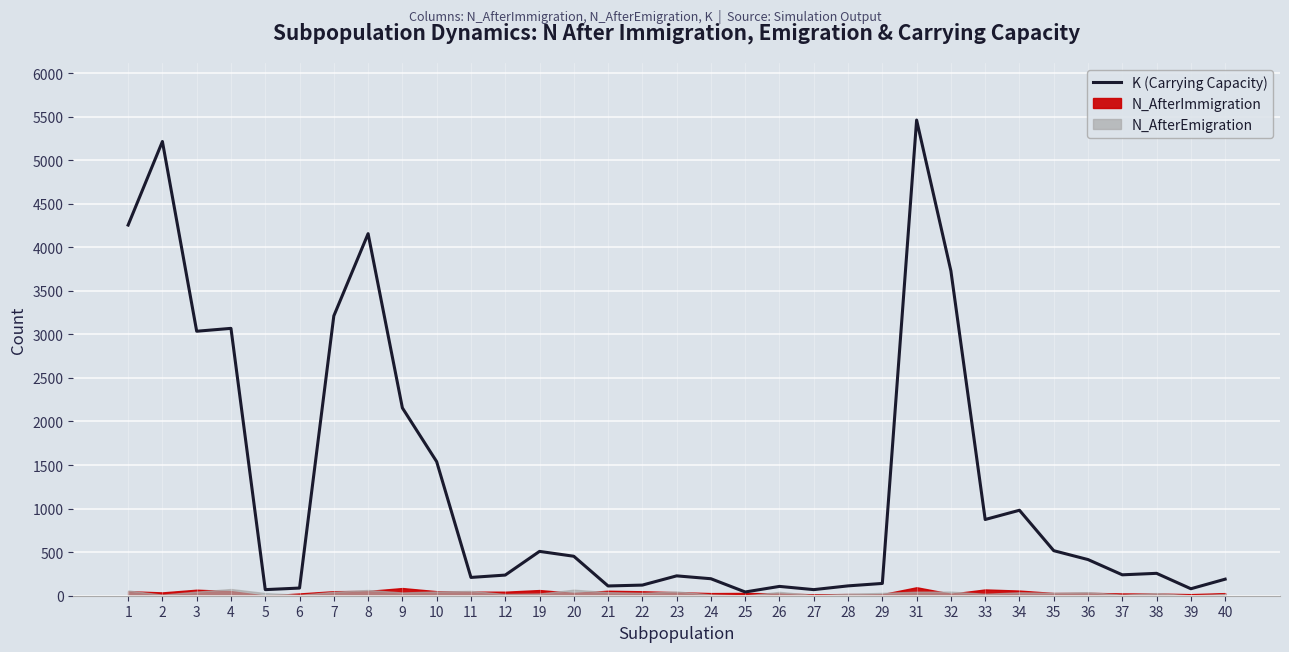

List the labels in order of value, smallest first.

25, 5, 27, 39, 6, 26, 21, 28, 22, 29, 40, 24, 11, 23, 12, 37, 38, 36, 20, 19, 35, 33, 34, 10, 9, 3, 4, 7, 32, 8, 1, 2, 31